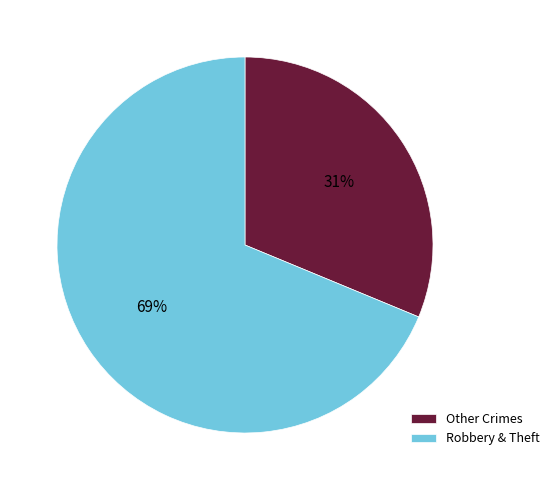

What percentage is the Robbery & Theft slice, to the nearest percent?

69%